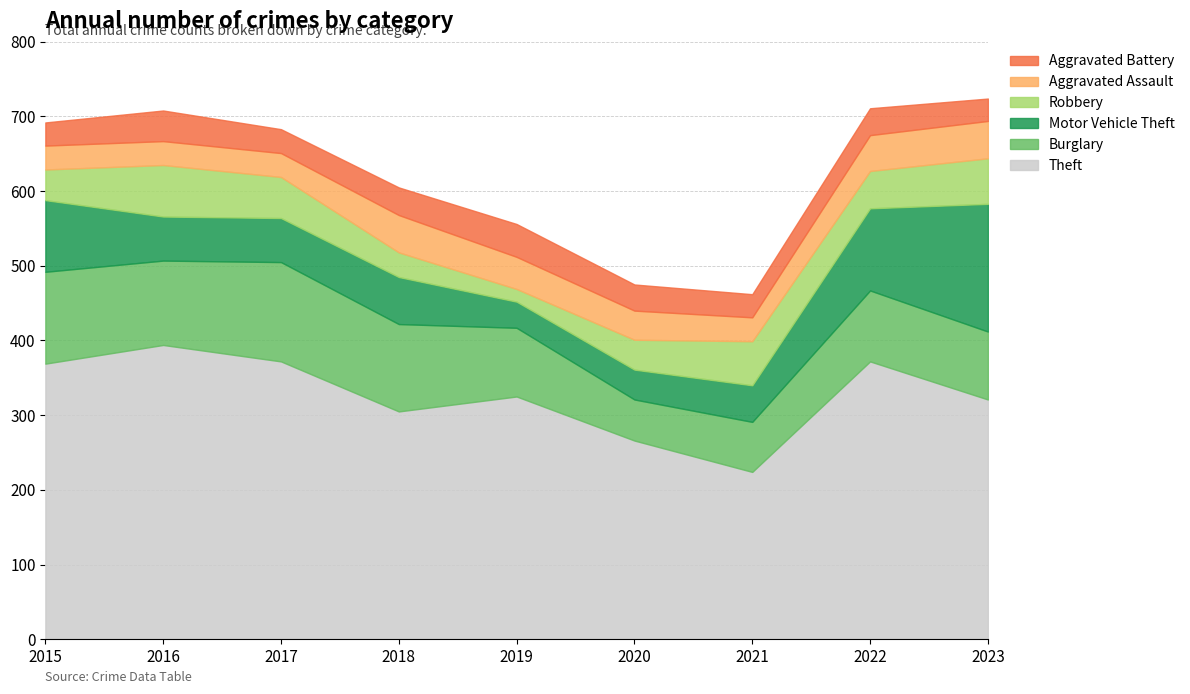

Where do Aggravated Battery and Robbery first cross each other?

2017 and 2018